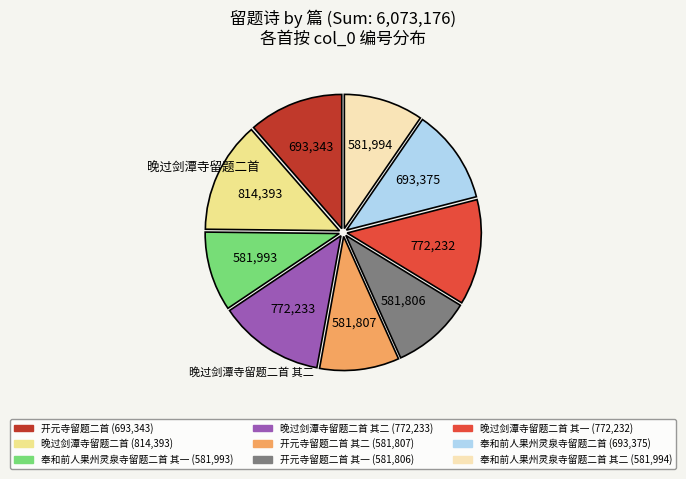

Is there any slice that represents more than half of the pie?

No